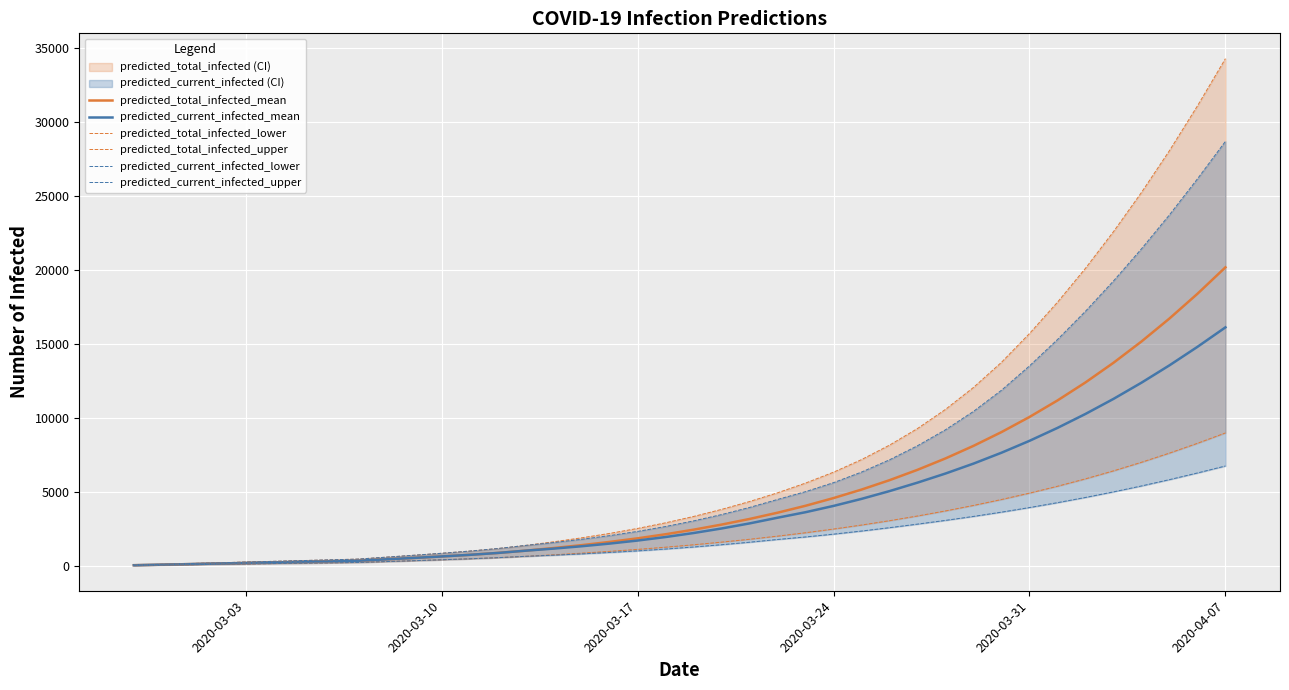

What is the difference between the maximum and minimum values in the predicted_total_infected_mean series?

20146